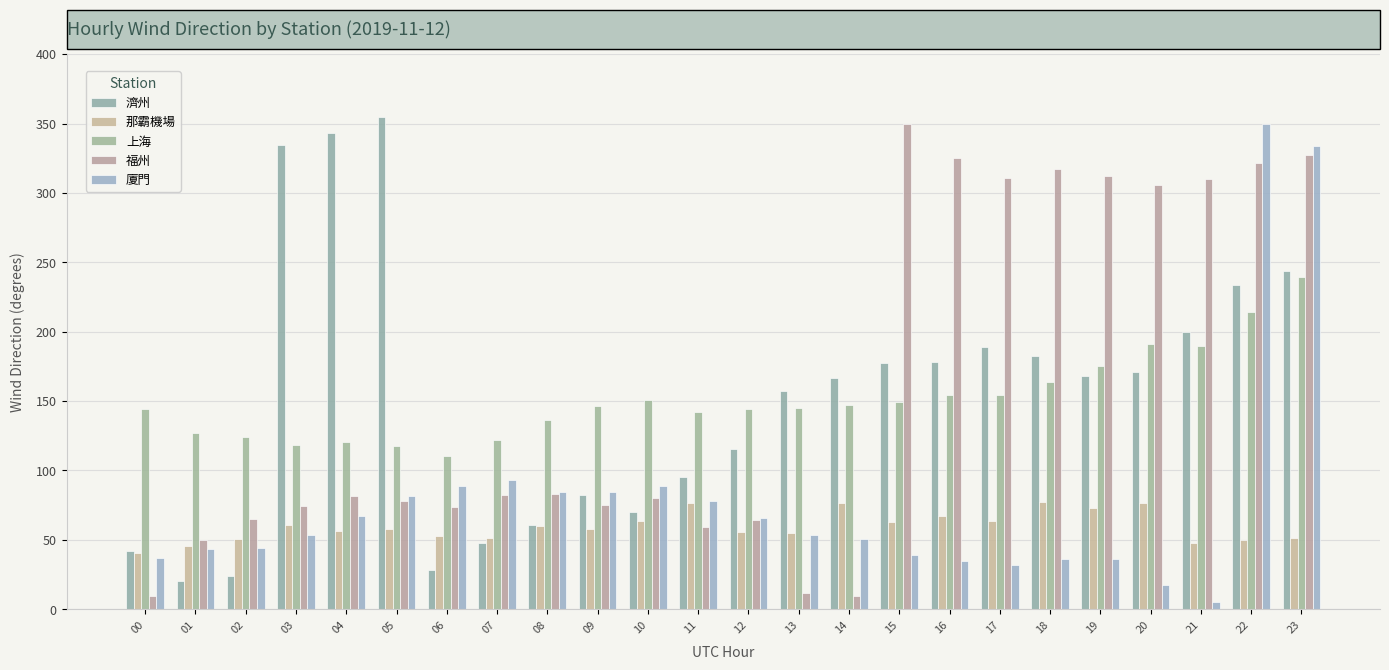

Rank the series by their maximum value, from lowest to highest.

那霸機場, 上海, 廈門, 福州, 濟州